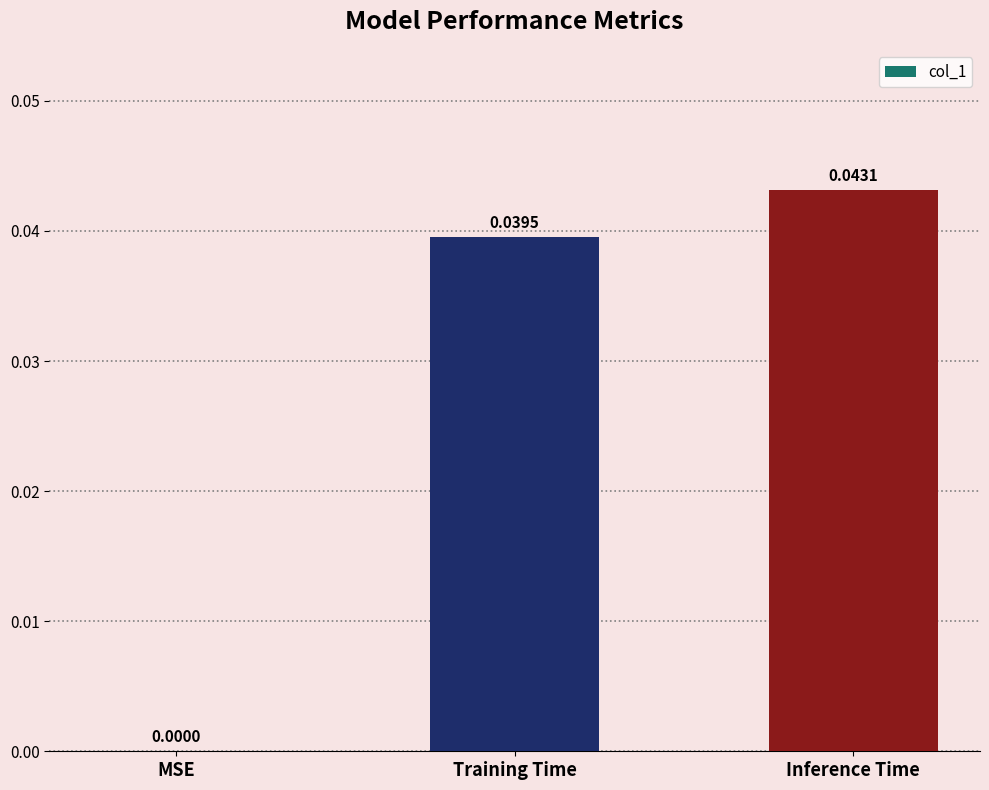

The chart shows a value of 0.1 at Inference Time. True or false?

False